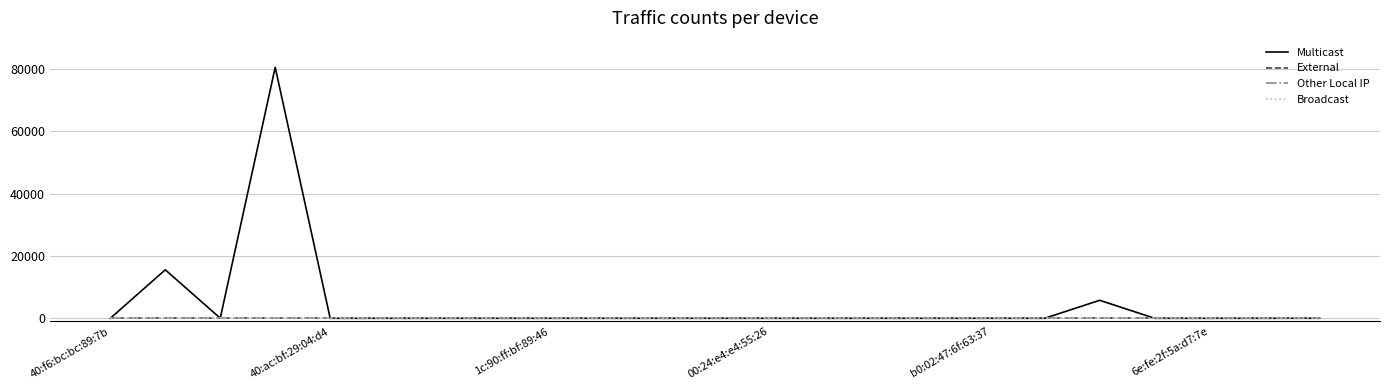

Which category has the highest value in the Other Local IP series?

40:f6:bc:bc:89:7b